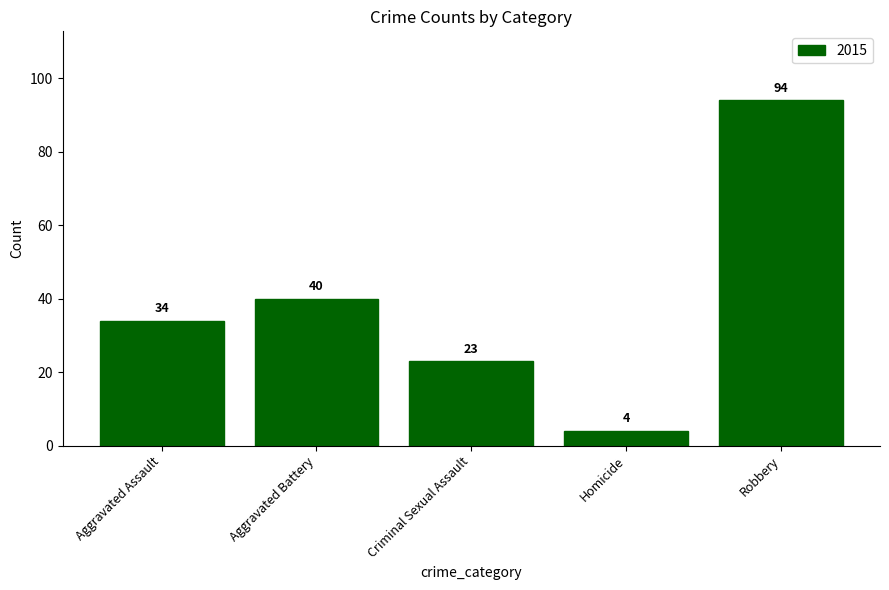

The chart shows a value of 22 at Aggravated Battery. True or false?

False